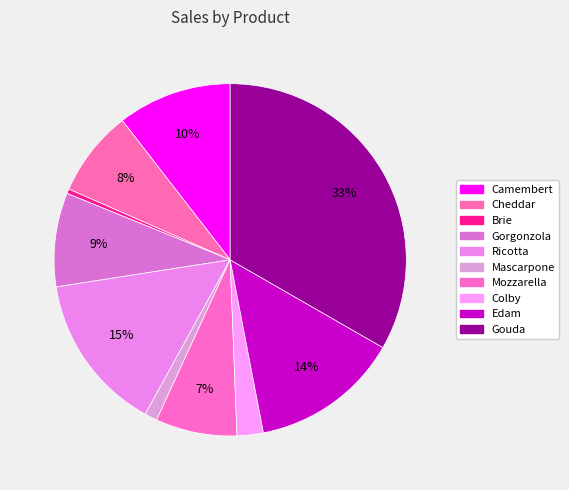

Count the number of slices in the pie.

10